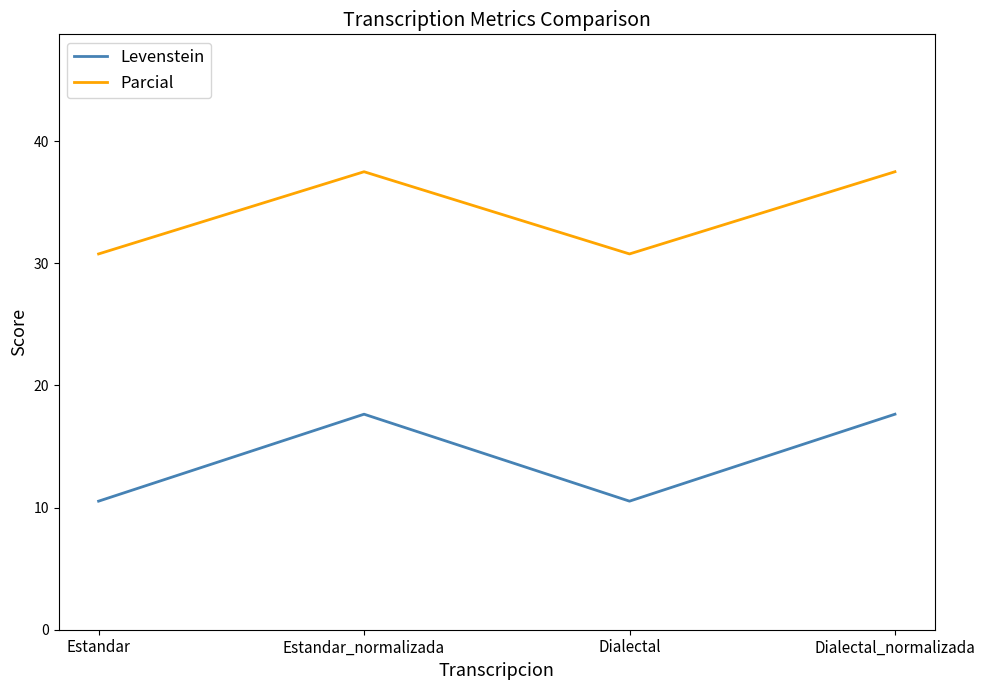

What is the average value of the Levenstein series?

14.1